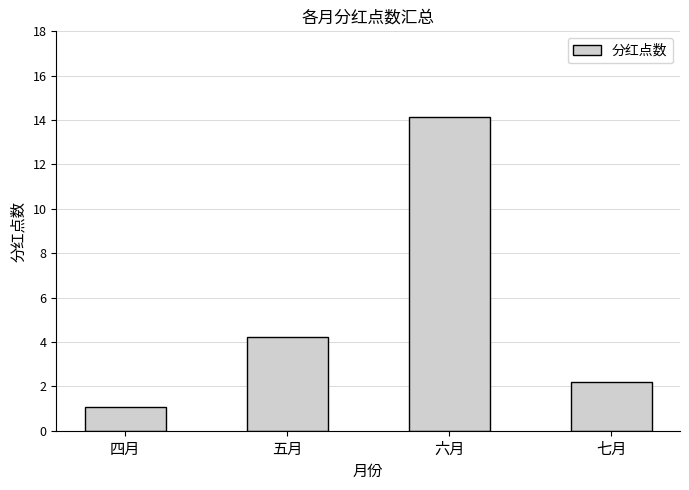

Reading right to left, transcribe all the data shown in this chart.

2.2	14.1	4.2	1.1